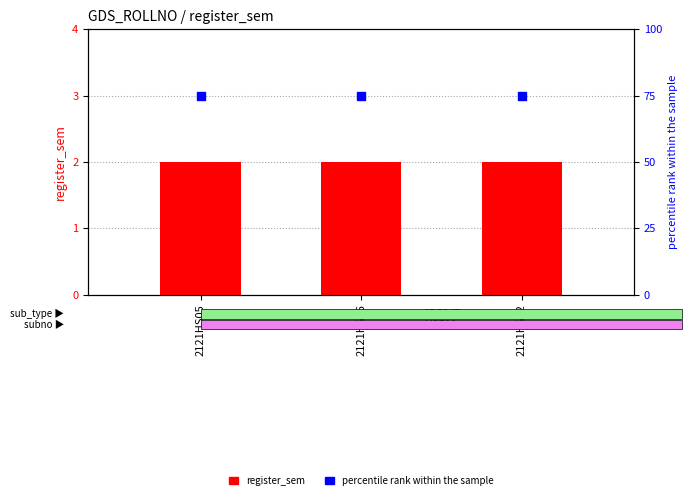

Is the value of percentile rank within the sample at 2121HS02 greater than the value of register_sem at 2121HS05?

Yes